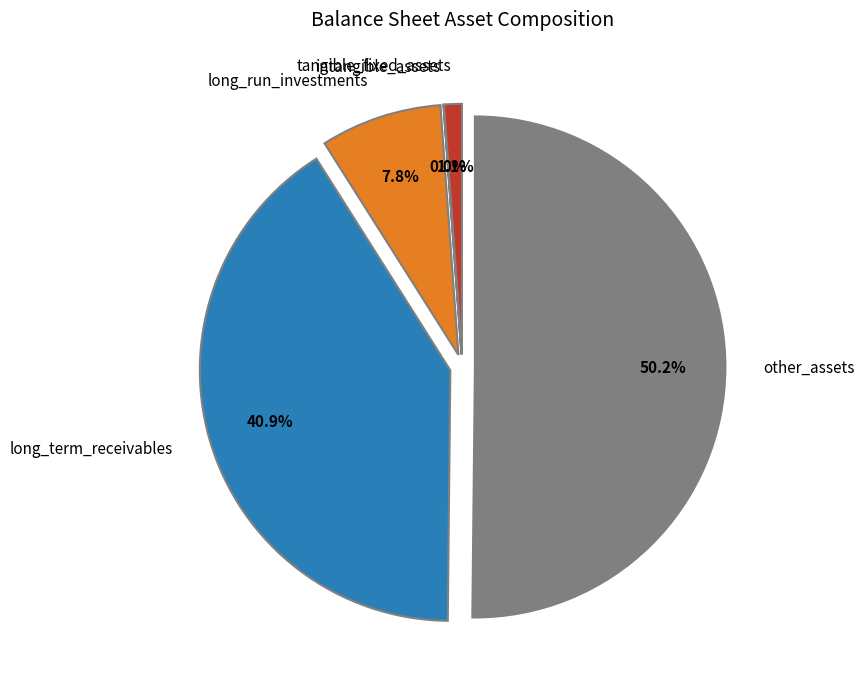

How many segments does this pie chart have?

5